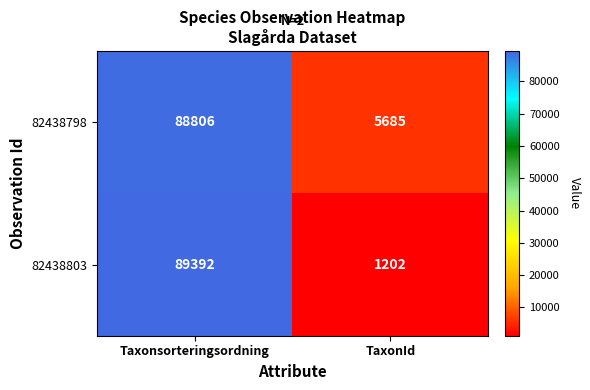

At which category does the chart reach its peak across all series?

Taxonsorteringsordning